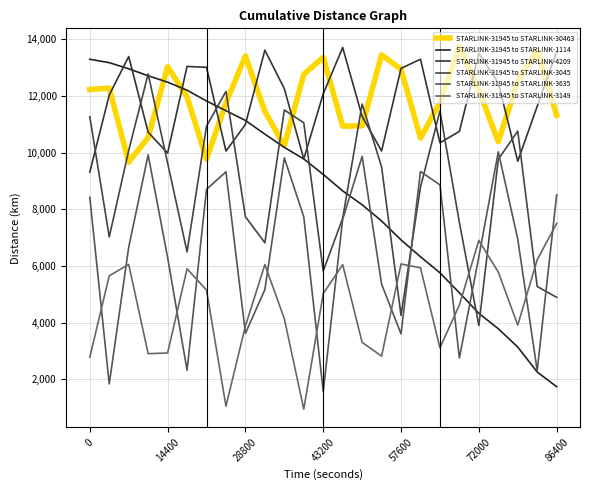

Is this an area chart (filled region under the line)?

No